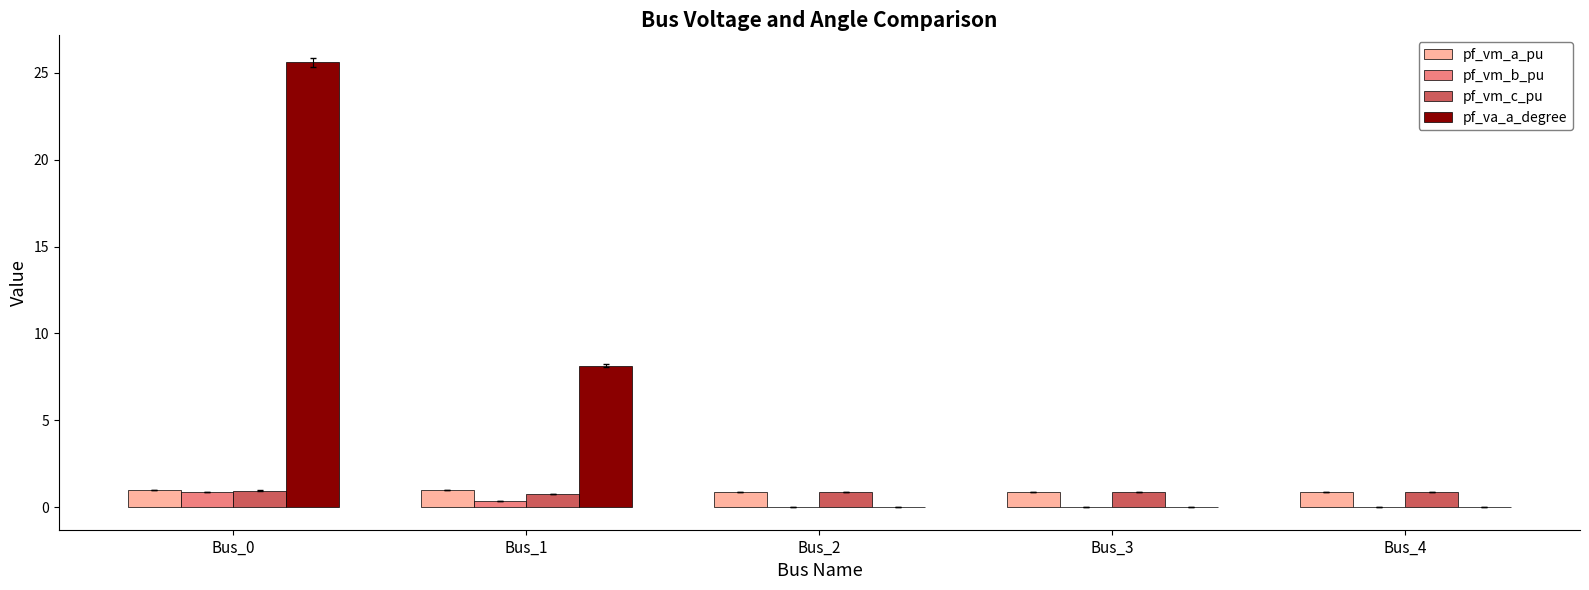

What is the sum of all pf_va_a_degree values?

33.8